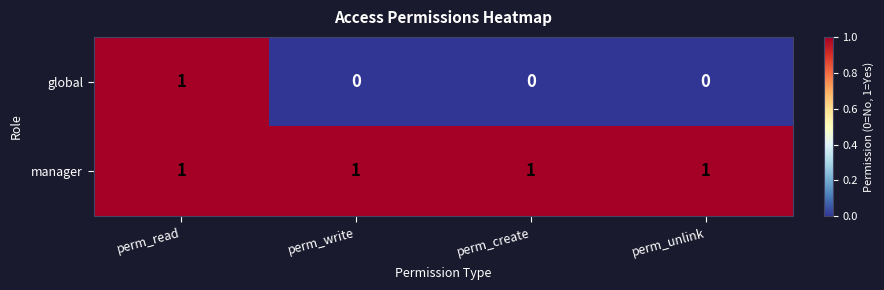

How many global values are between 0 and 1?

4